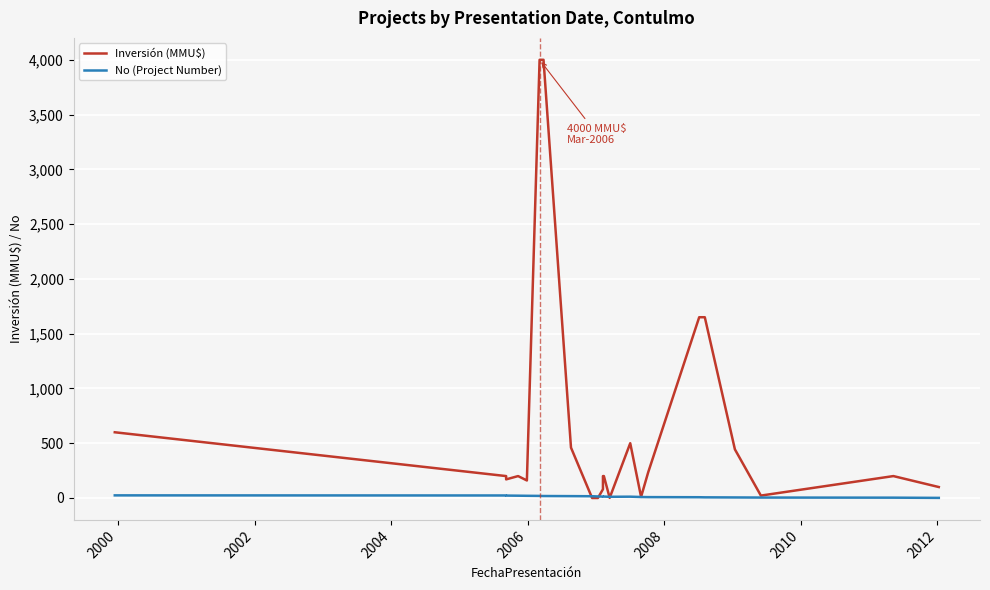

In Inversión (MMU$), how many points are higher than both neighbors (excluding endpoints)?

3